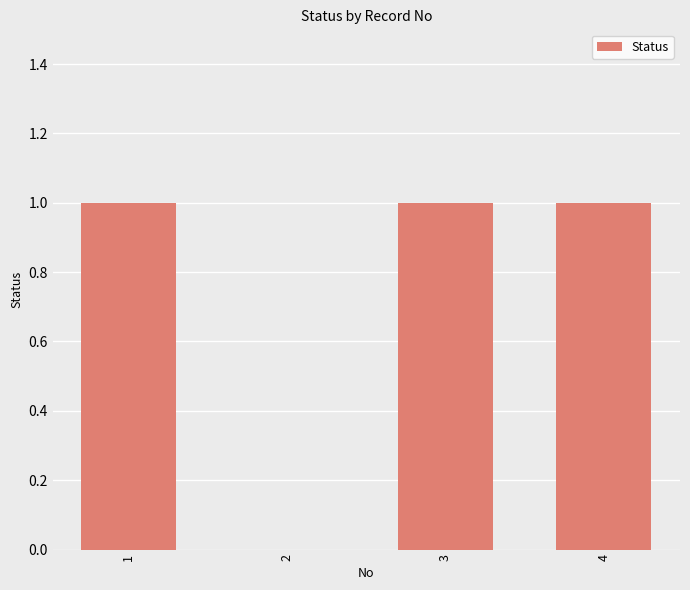

Count the number of categories in the chart.

4